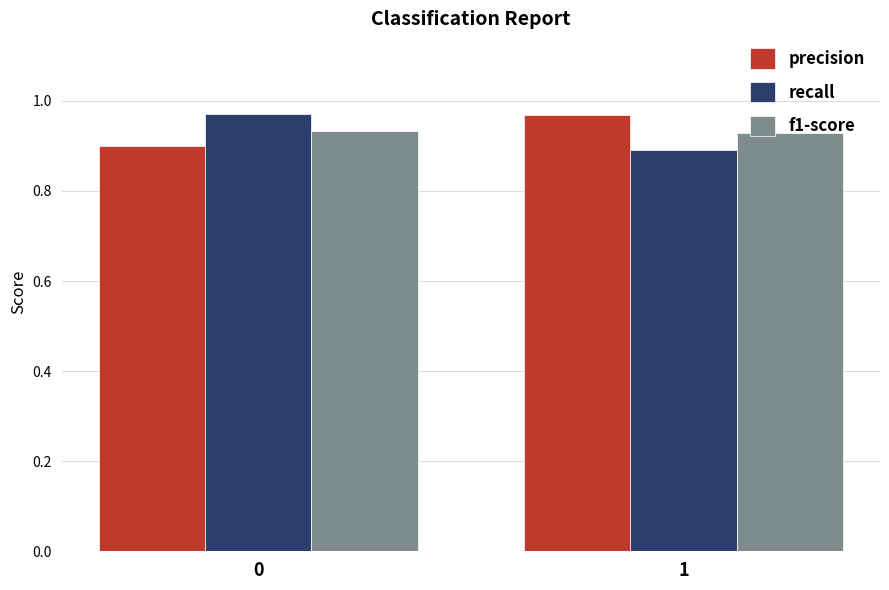

Is it true that recall equals 0.6 at 0?

False